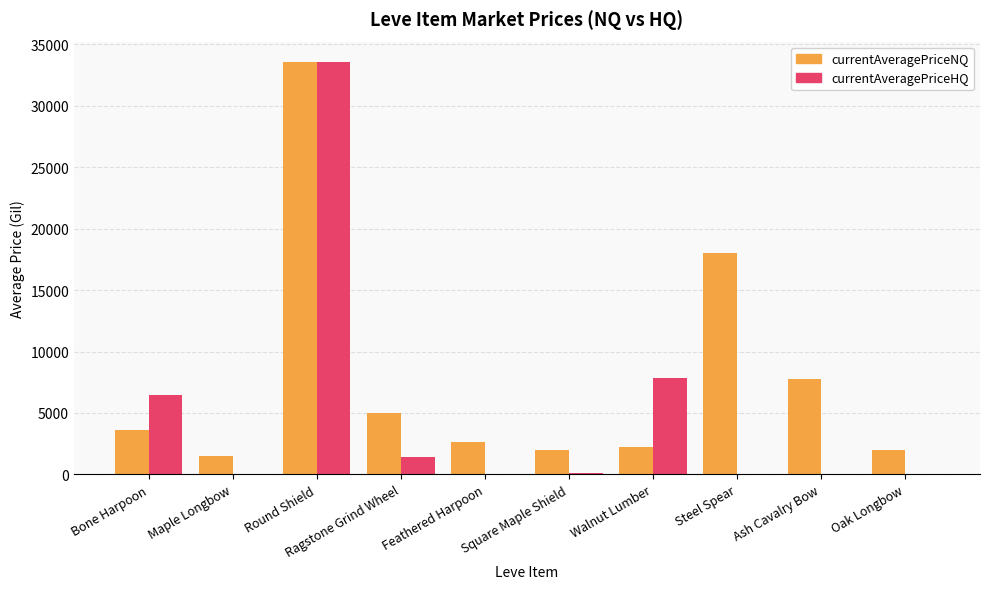

What is the total value across all series at Ragstone Grind Wheel?

6415.3